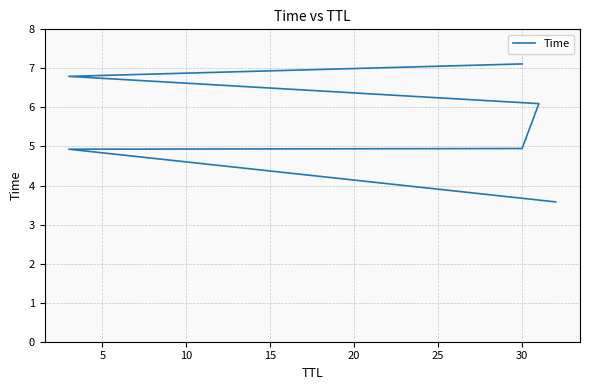

What is the difference between the second highest and minimum values?

3.2